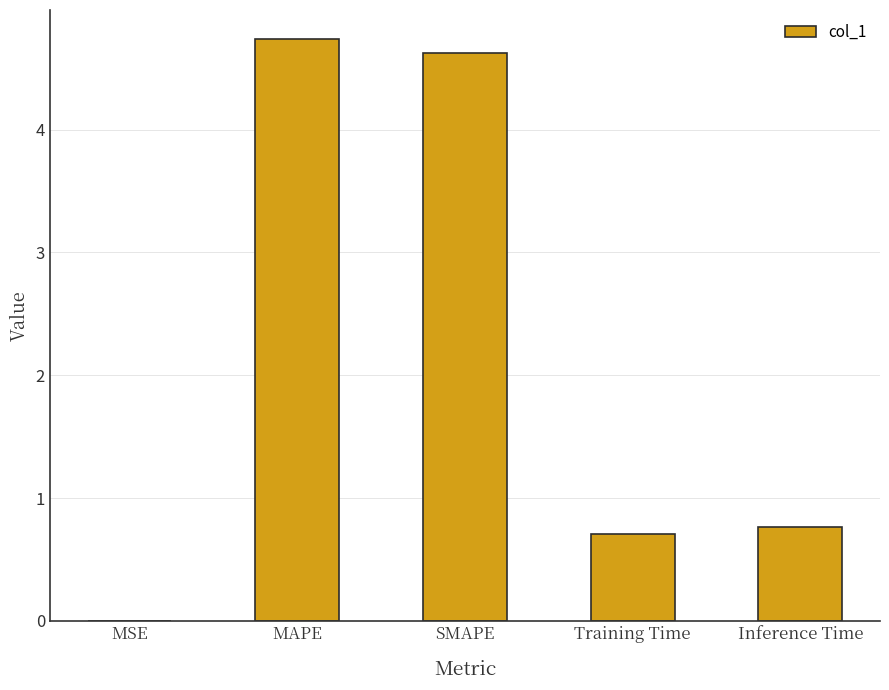

How many series are shown in this chart?

1